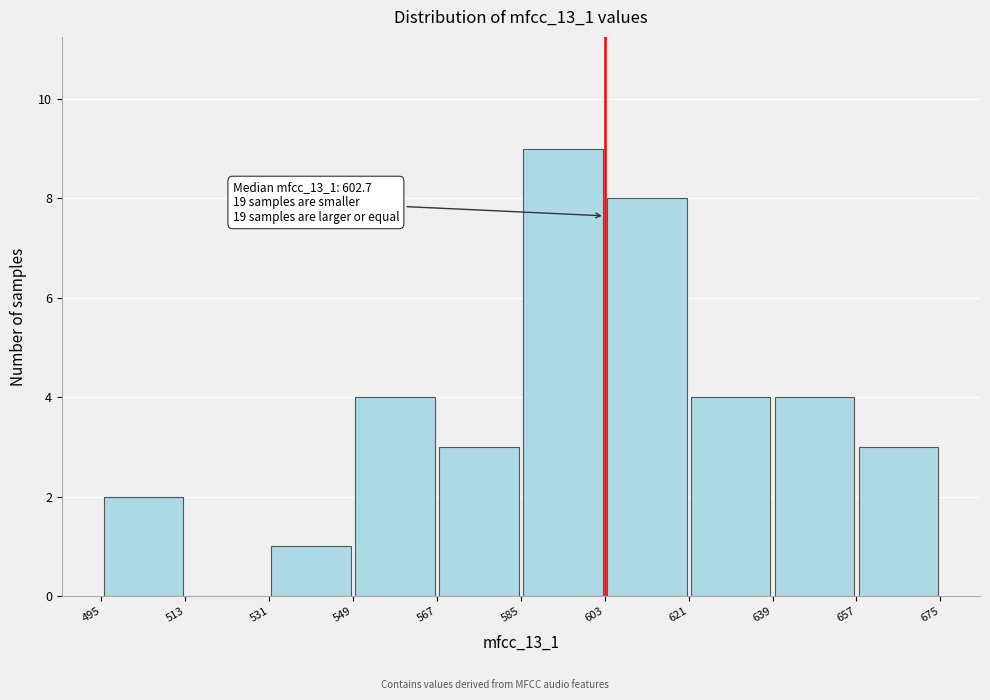

Over which range of the x-axis is the bar tallest?

585 to 603